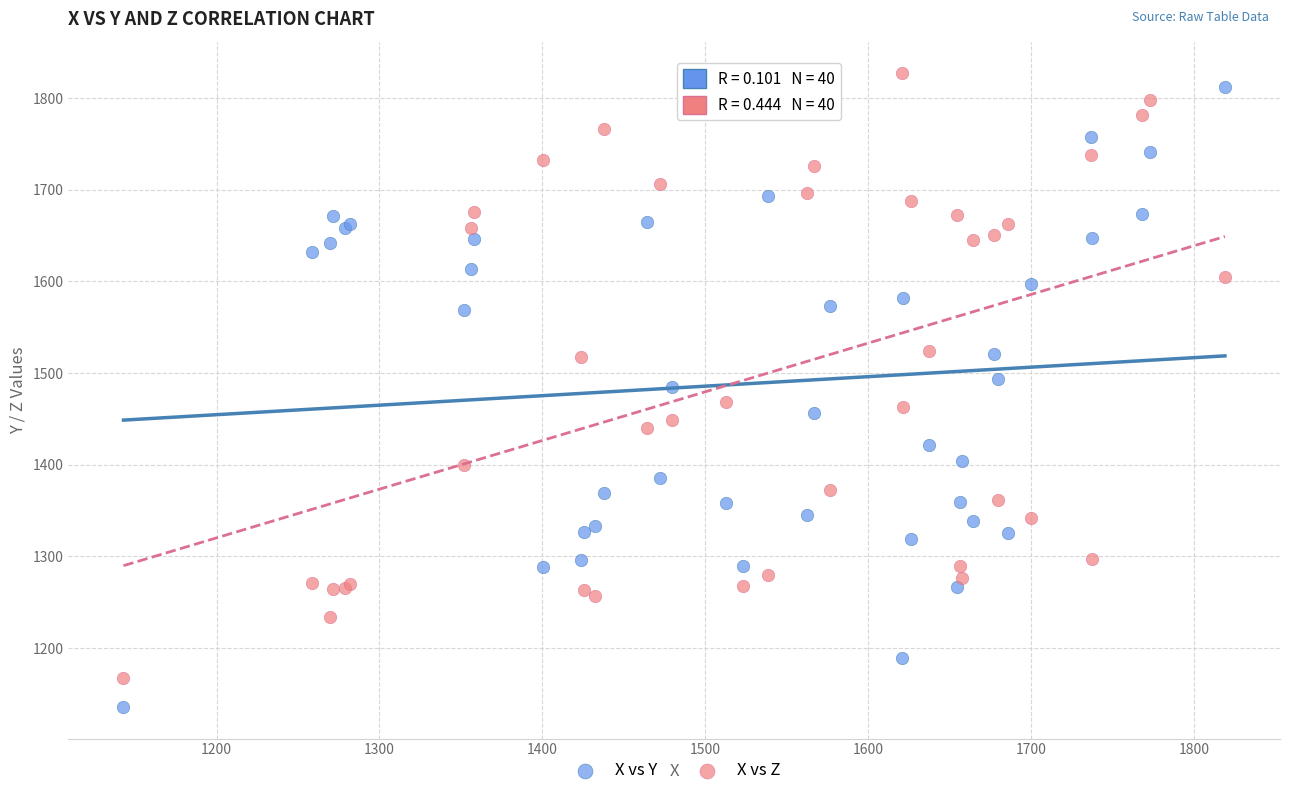

What are all the series names shown in the legend?

X vs Y, X vs Z